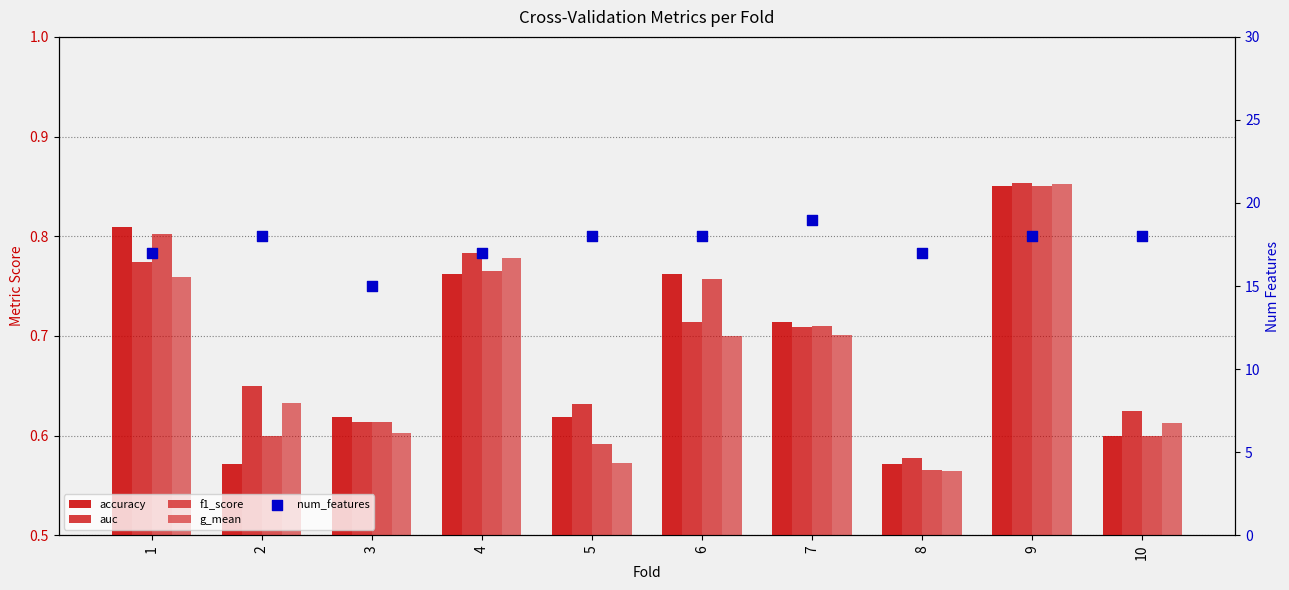

At how many categories does at least one series exceed 16?

9